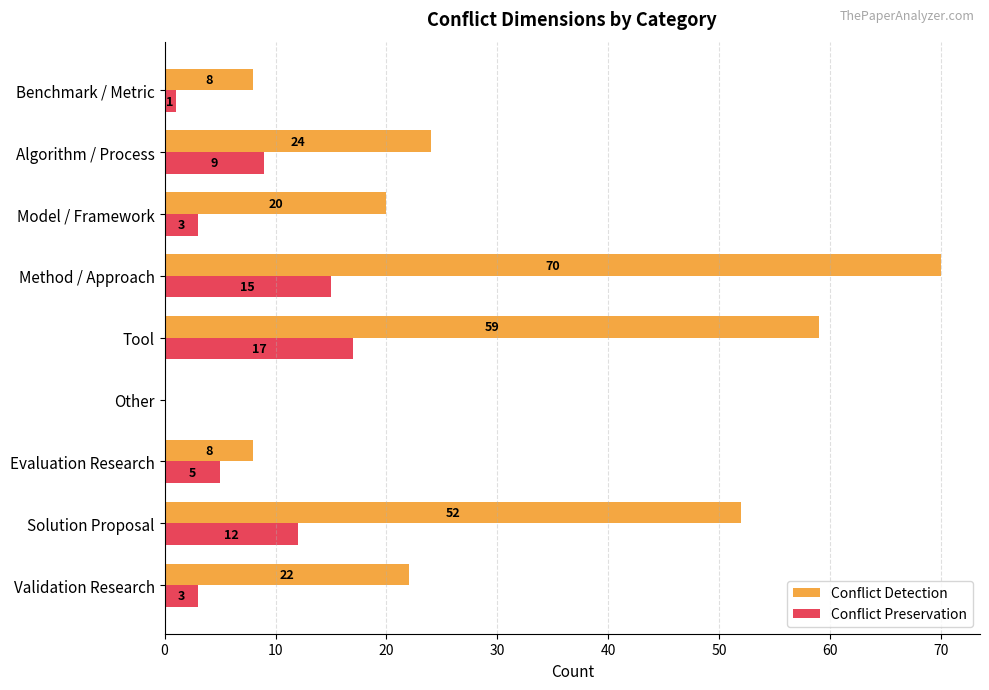

The value of Conflict Detection at Validation Research is 8. True or false?

False